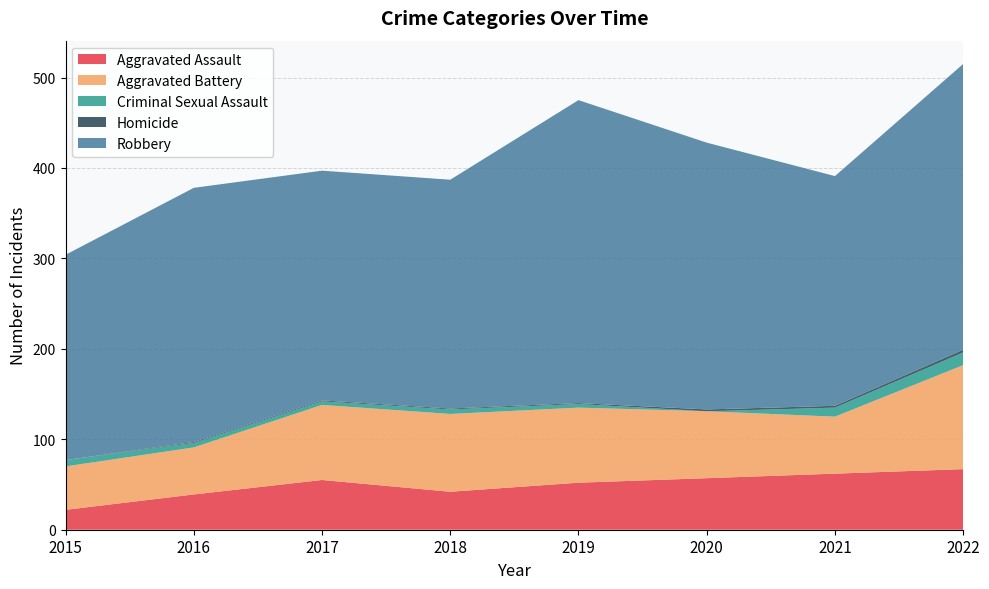

Reading left to right, what are all the values shown in this chart?

Aggravated Assault: 2015=22	2016=39	2017=55	2018=42	2019=52	2020=57	2021=62	2022=67
Aggravated Battery: 2015=48	2016=52	2017=83	2018=86	2019=83	2020=74	2021=63	2022=115
Criminal Sexual Assault: 2015=7	2016=5	2017=4	2018=5	2019=4	2020=0	2021=10	2022=14
Homicide: 2015=0	2016=1	2017=1	2018=1	2019=1	2020=2	2021=2	2022=3
Robbery: 2015=227	2016=281	2017=254	2018=253	2019=335	2020=295	2021=254	2022=316